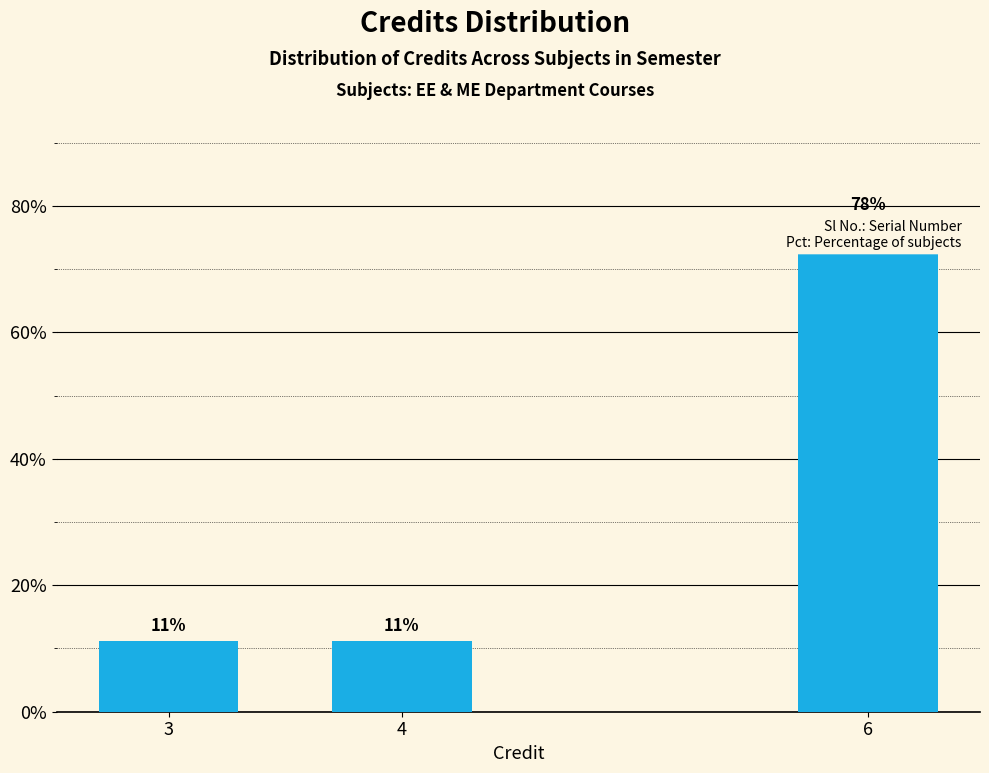

Are the bars horizontal?

No